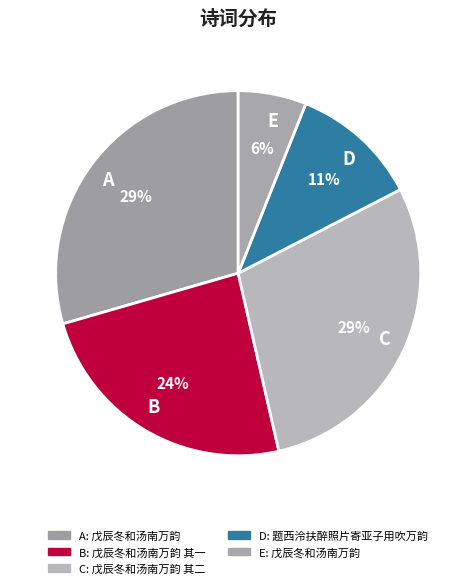

Between B and C, which is larger?

C